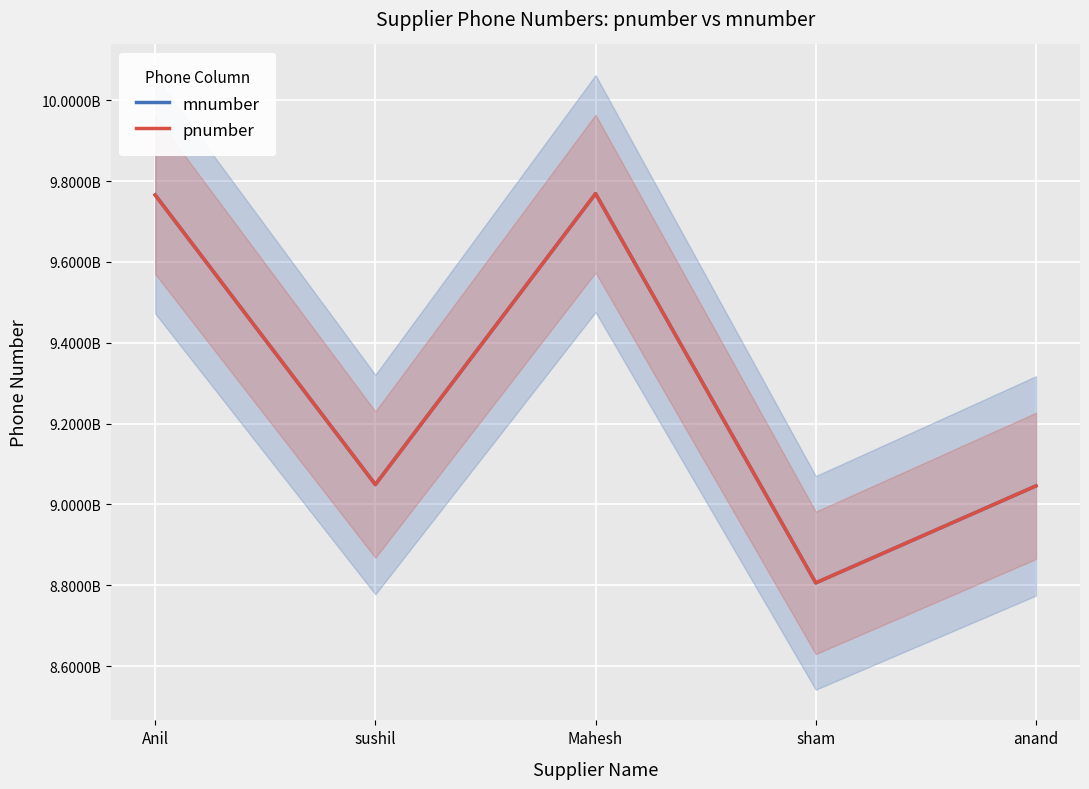

How many interior local peaks does the mnumber series have?

1